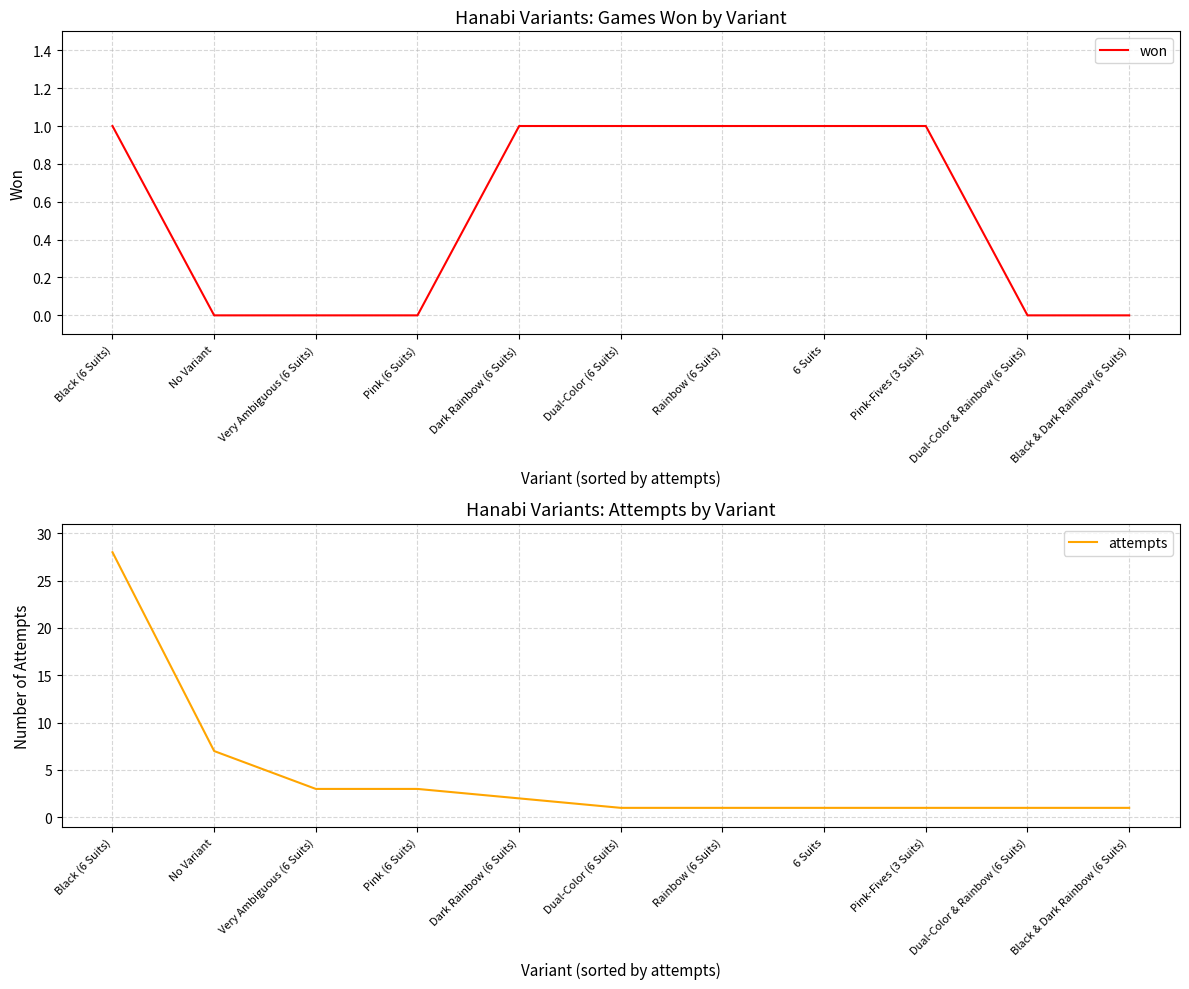

Between Dark Rainbow (6 Suits) and Rainbow (6 Suits), which series saw the biggest shift?

attempts